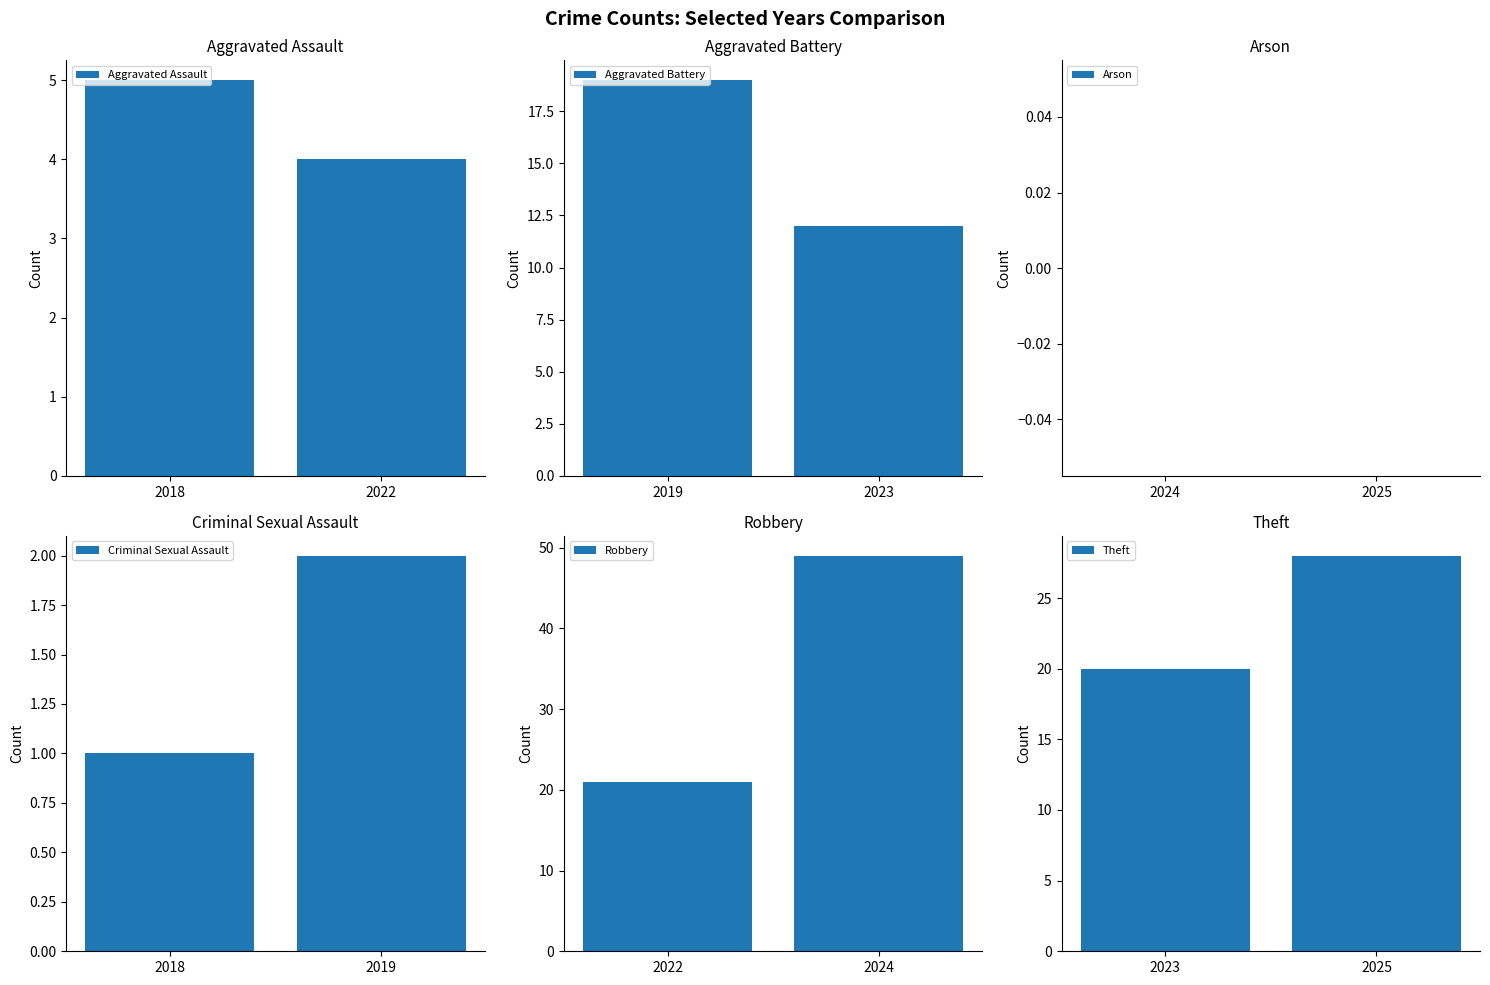

Which has a higher value, 2022 or 2018?

2018